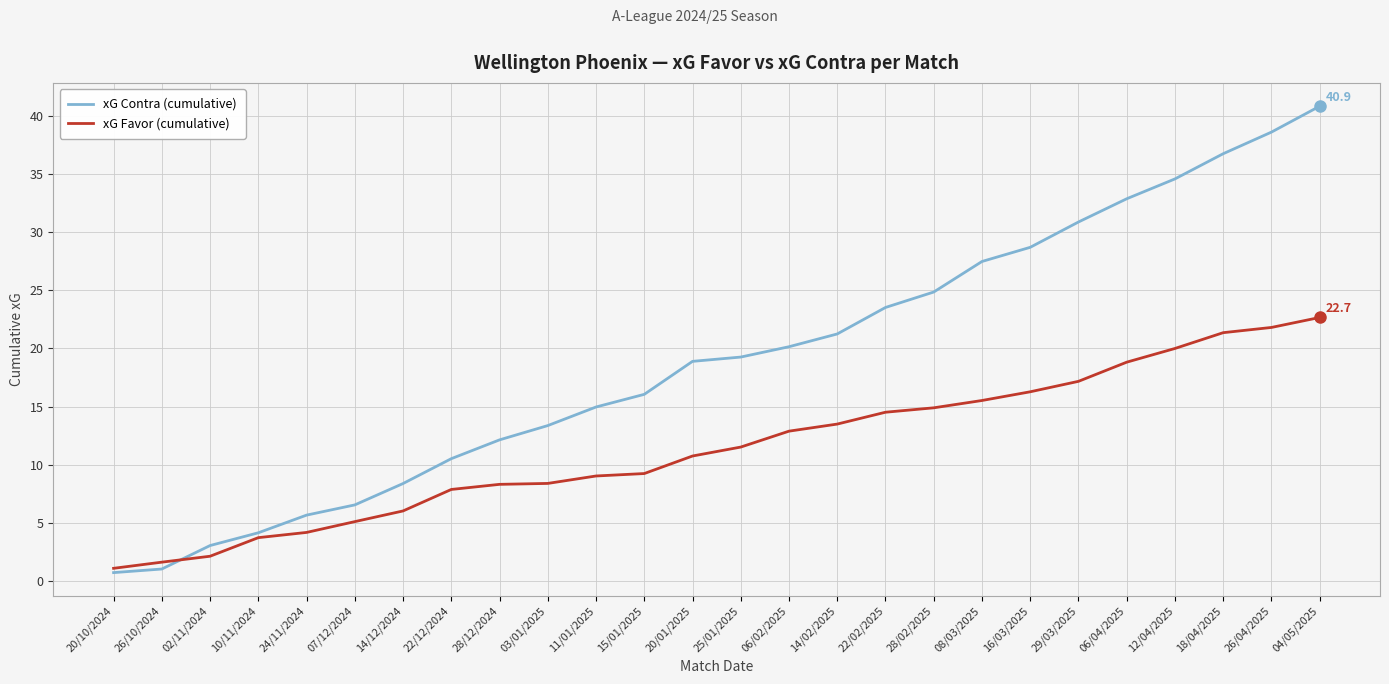

Is it true that xG Favor (cumulative) equals 9.2 at 15/01/2025?

True